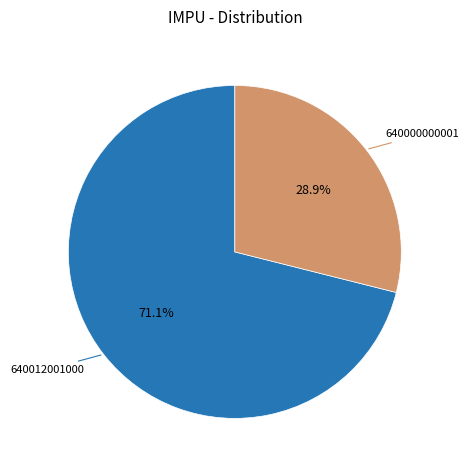

Is there a majority slice in this chart?

Yes